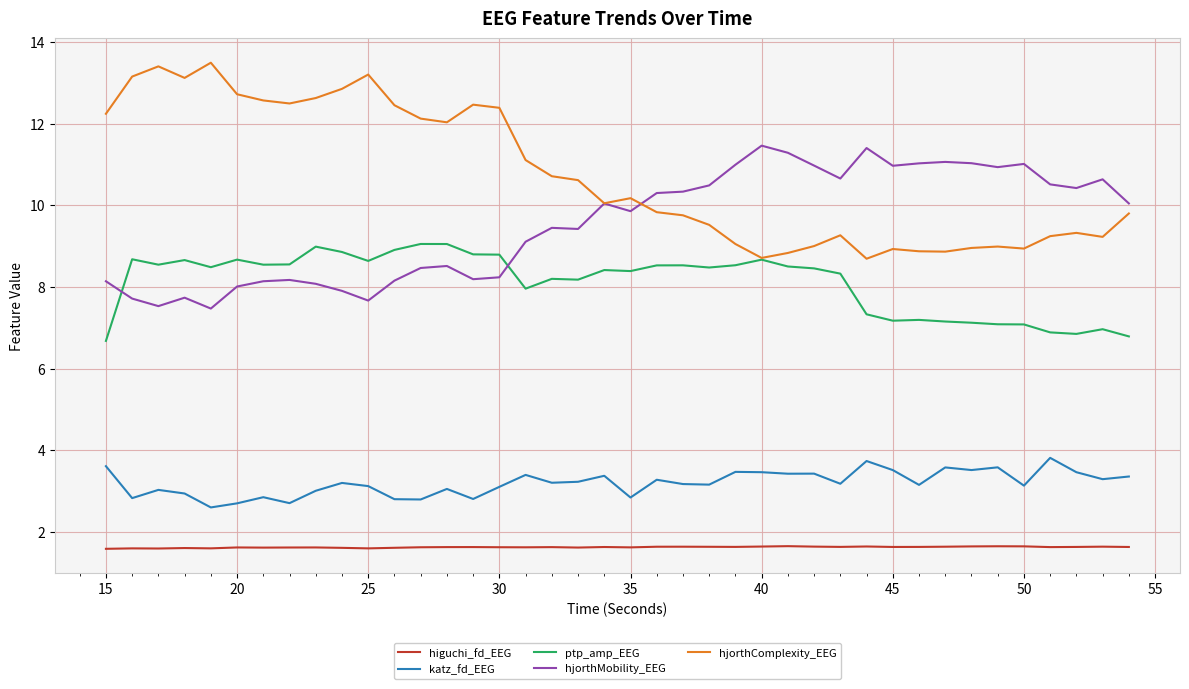

What is the maximum value for higuchi_fd_EEG?

1.7